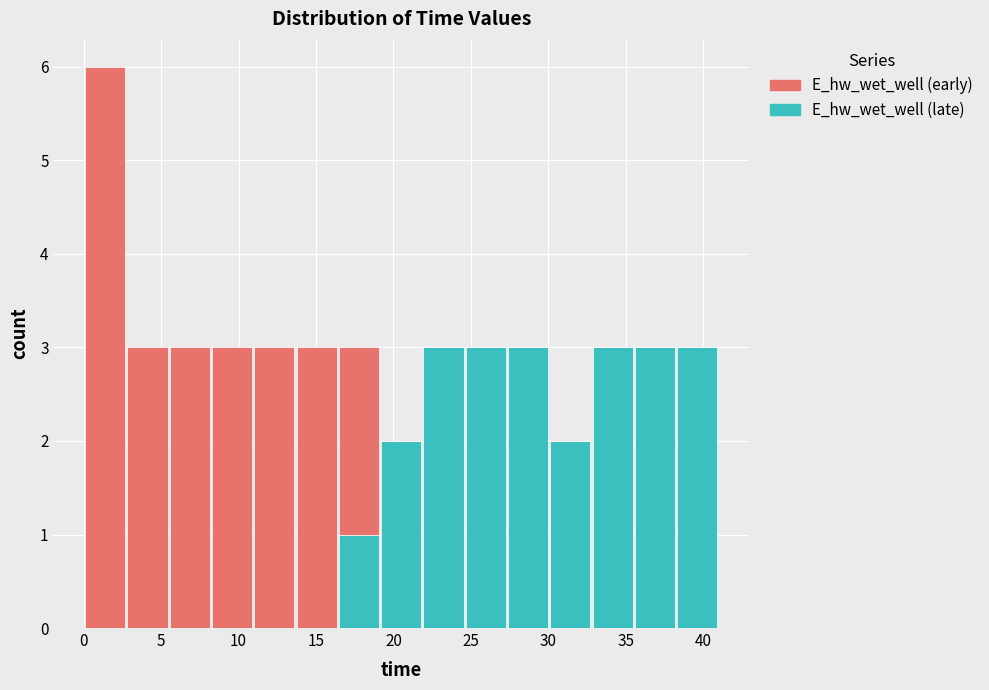

Reading left to right, transcribe this chart: for each stacked bar, give the range it covers on the x-axis and its total height. Neither the bar edges nor the heights are printed on the chart, so give them approximately, as read against the axes.

0.0 to 3.0: 6
3.0 to 5.5: 3
5.5 to 8.0: 3
8.0 to 11.0: 3
11.0 to 13.5: 3
13.5 to 16.5: 3
16.5 to 19.0: 3
19.0 to 22.0: 2
22.0 to 24.5: 3
24.5 to 27.5: 3
27.5 to 30.0: 3
30.0 to 33.0: 2
33.0 to 35.5: 3
35.5 to 38.0: 3
38.0 to 41.0: 3